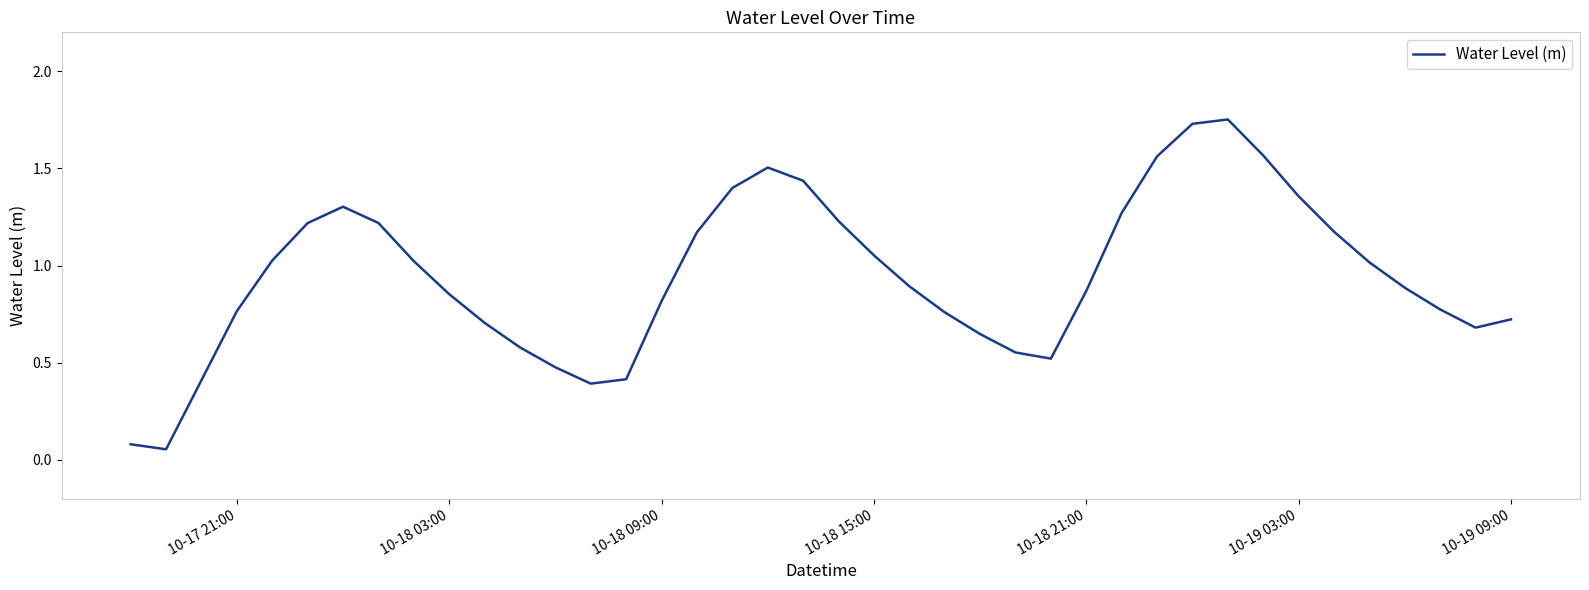

How many lines are shown in the chart?

1